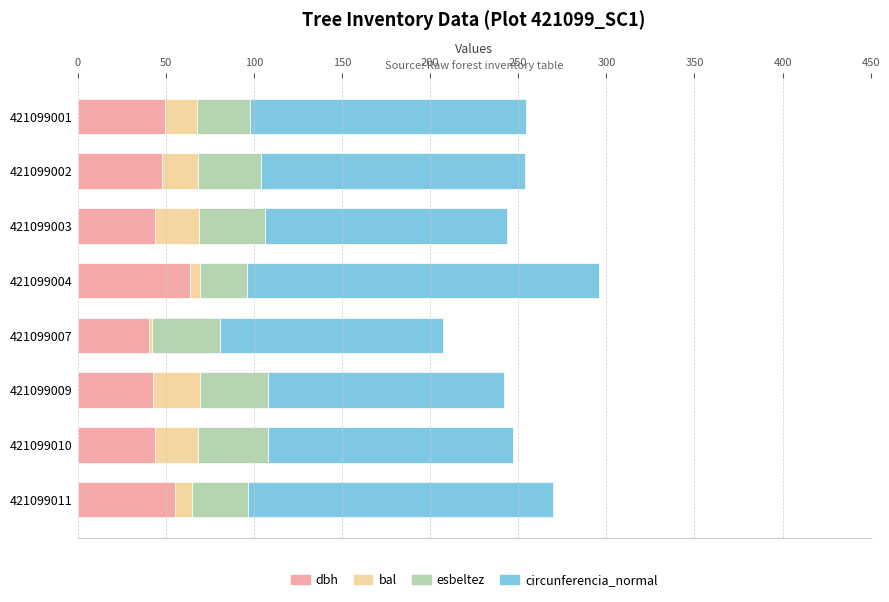

What is the maximum value for dbh?

63.7